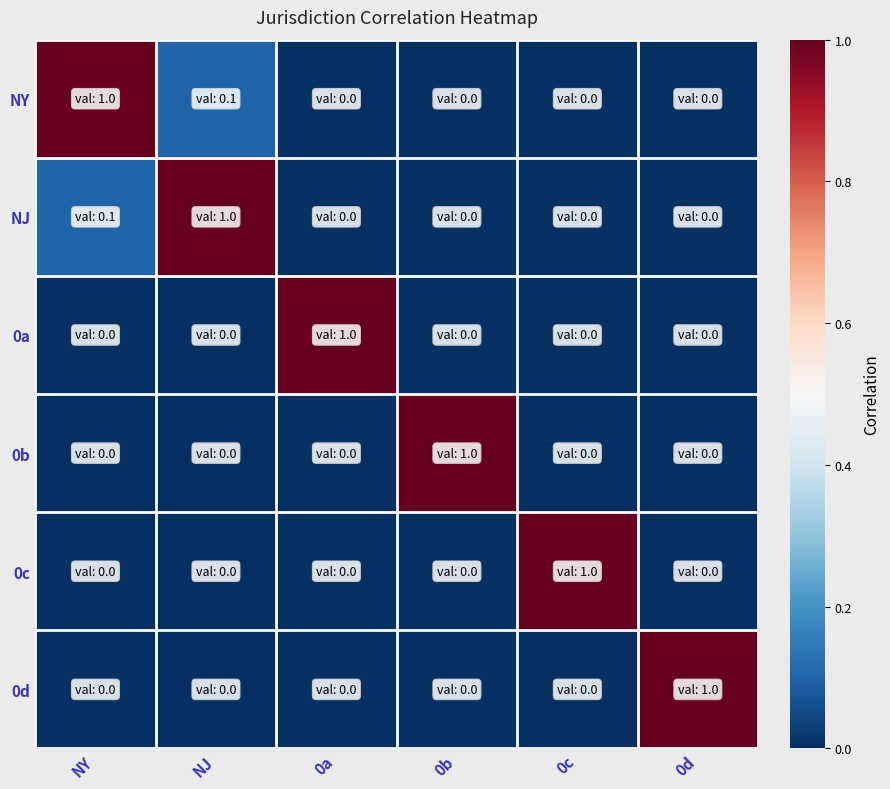

What is the total value across all series at 0c?

1.0